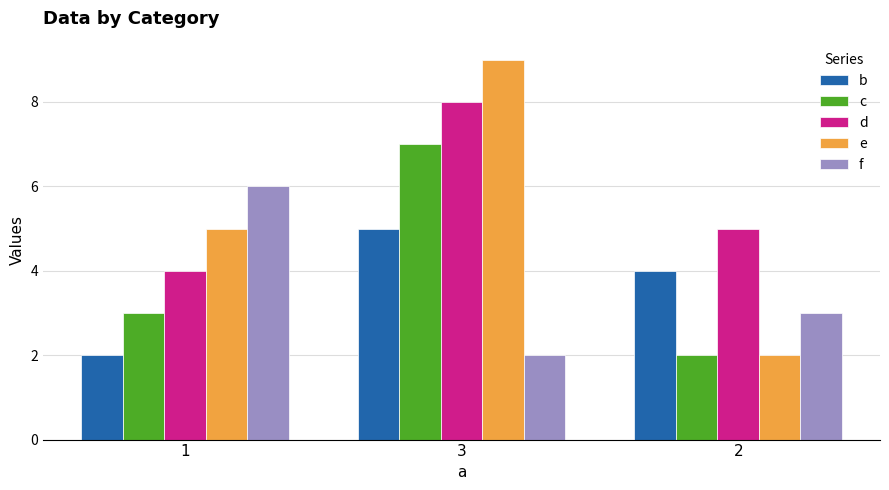

Which series has the largest total across all categories?

d